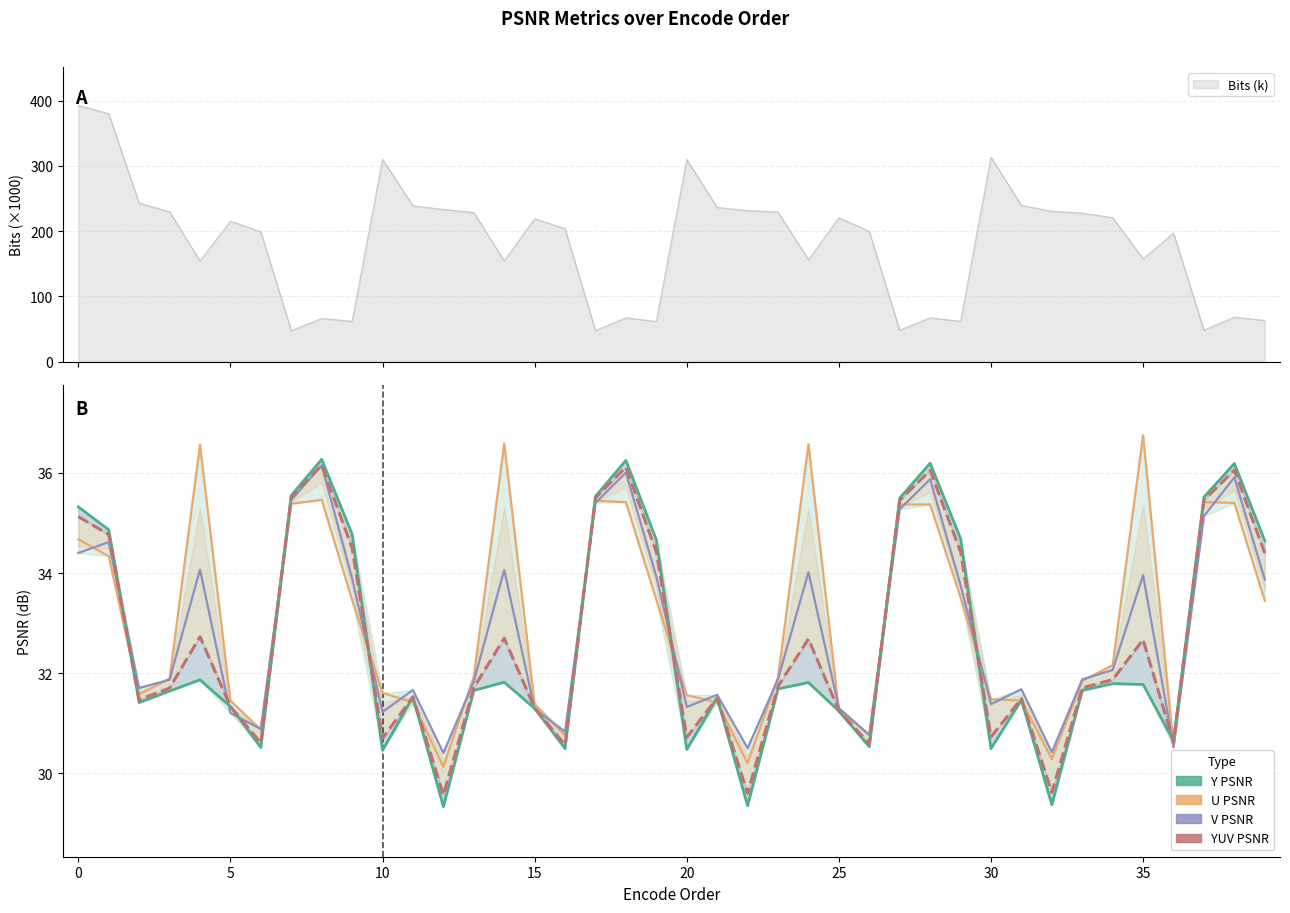

What is the minimum value for U PSNR?

30.1